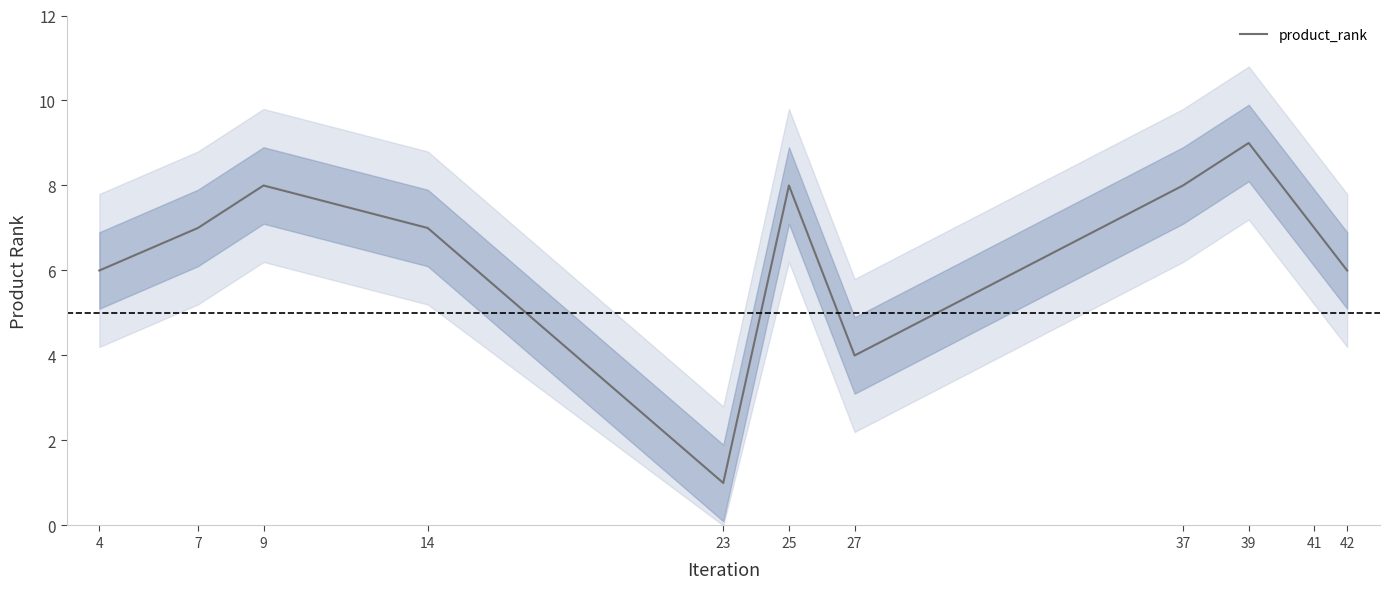

Approximately how many times larger is the value at 14 compared to 9?

0.9